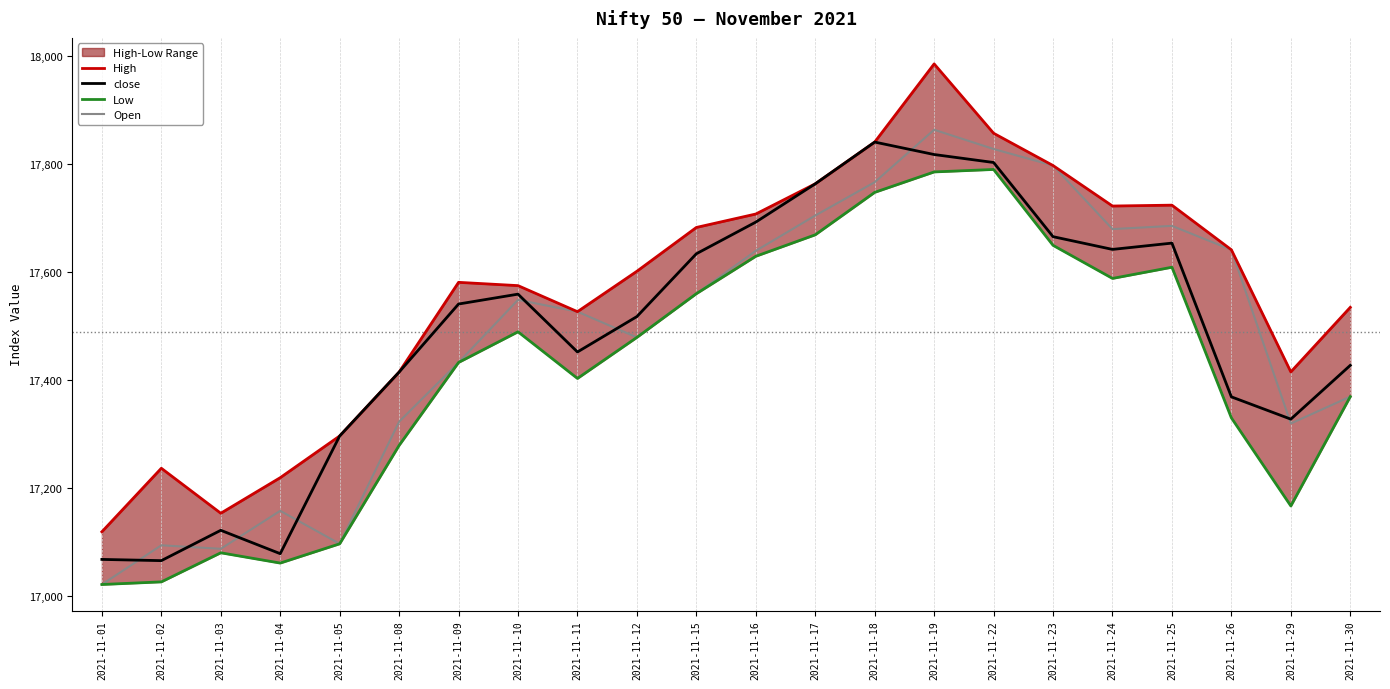

What is the sum of the High values at 2021-11-10 and 2021-11-19?

35561.6